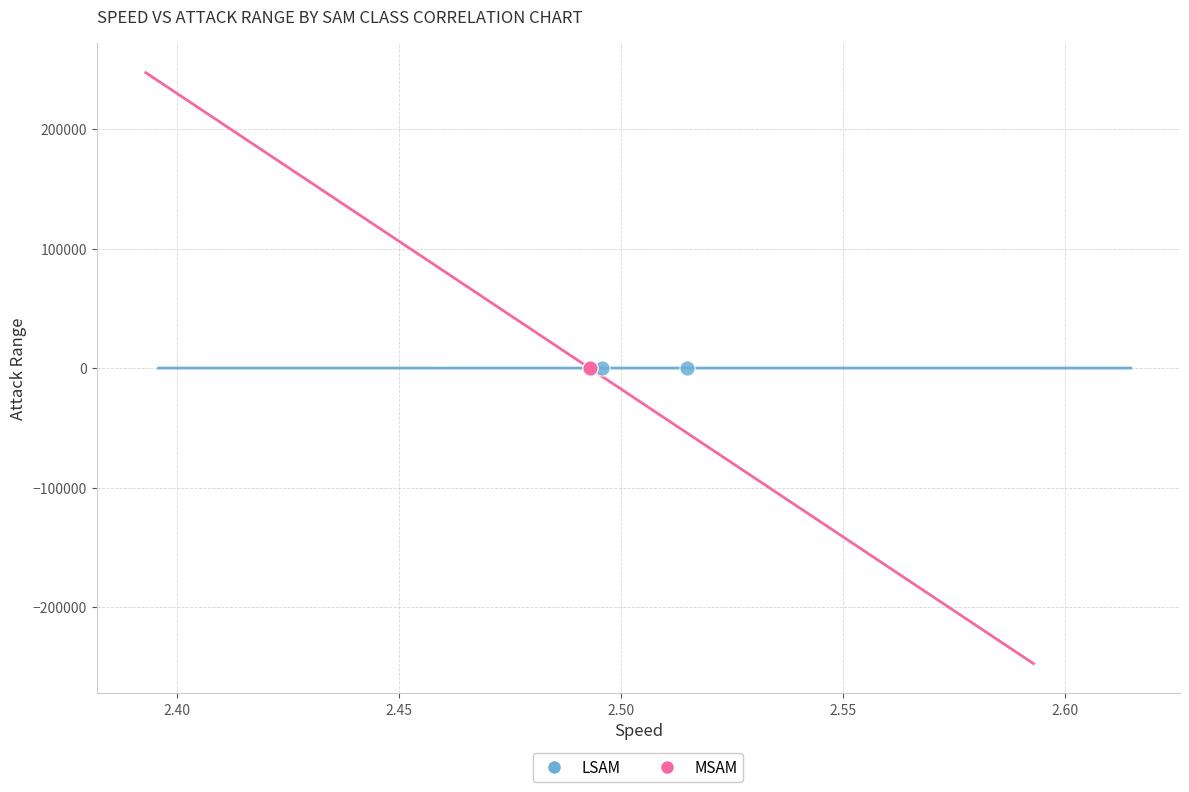

What are all the series names shown in the legend?

LSAM, MSAM